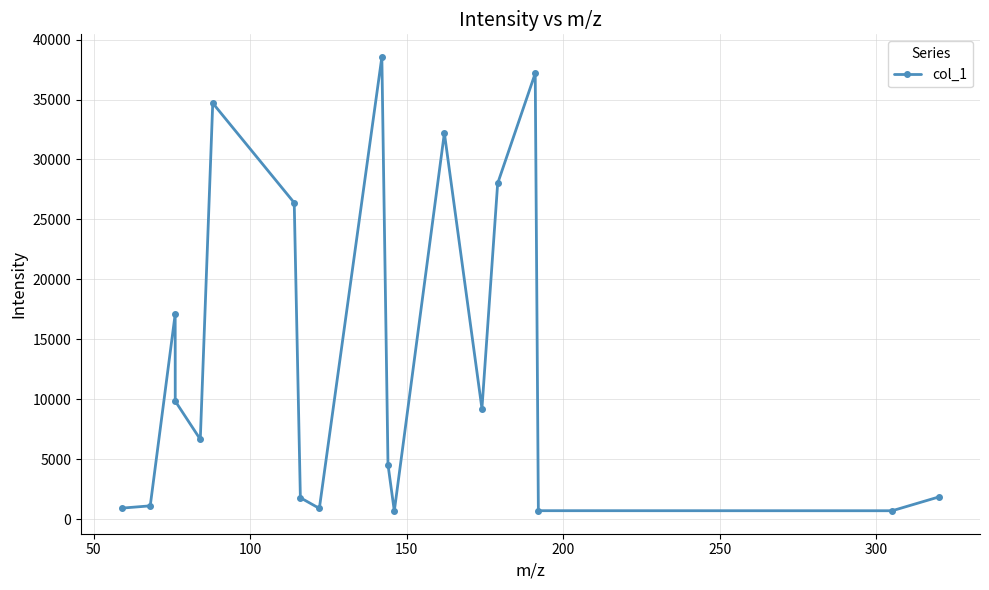

What is the difference between the maximum and second lowest values?

37851.5